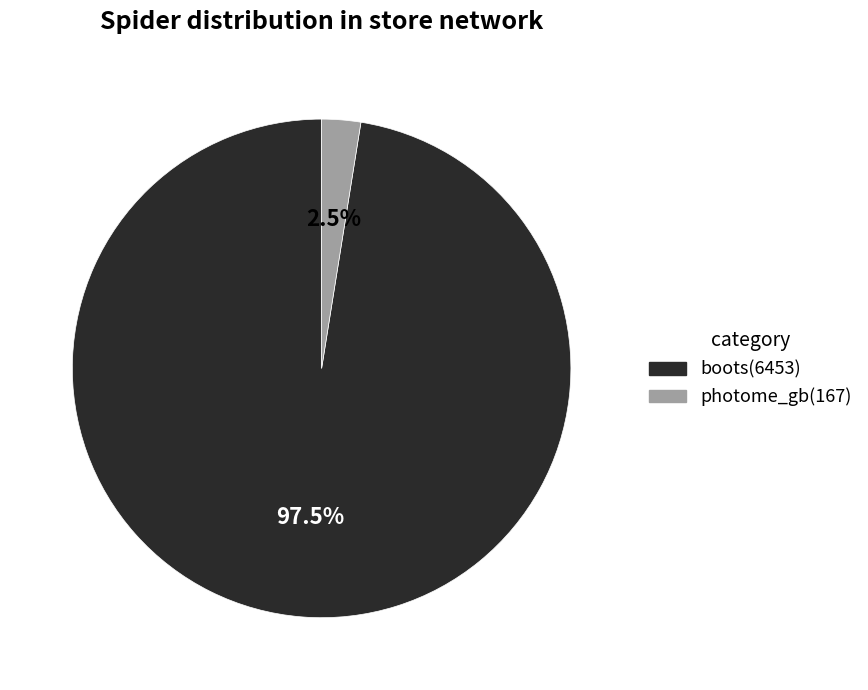

Which has a higher value, boots or photome_gb?

boots